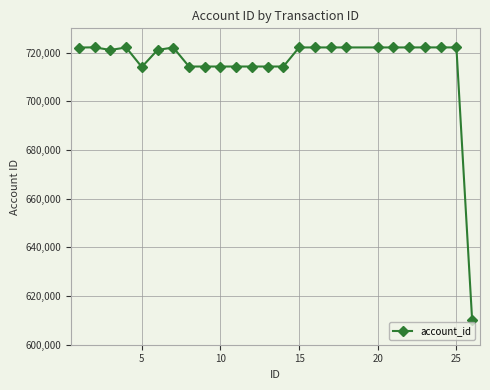

What is the value of the 25th point from the left?

610140